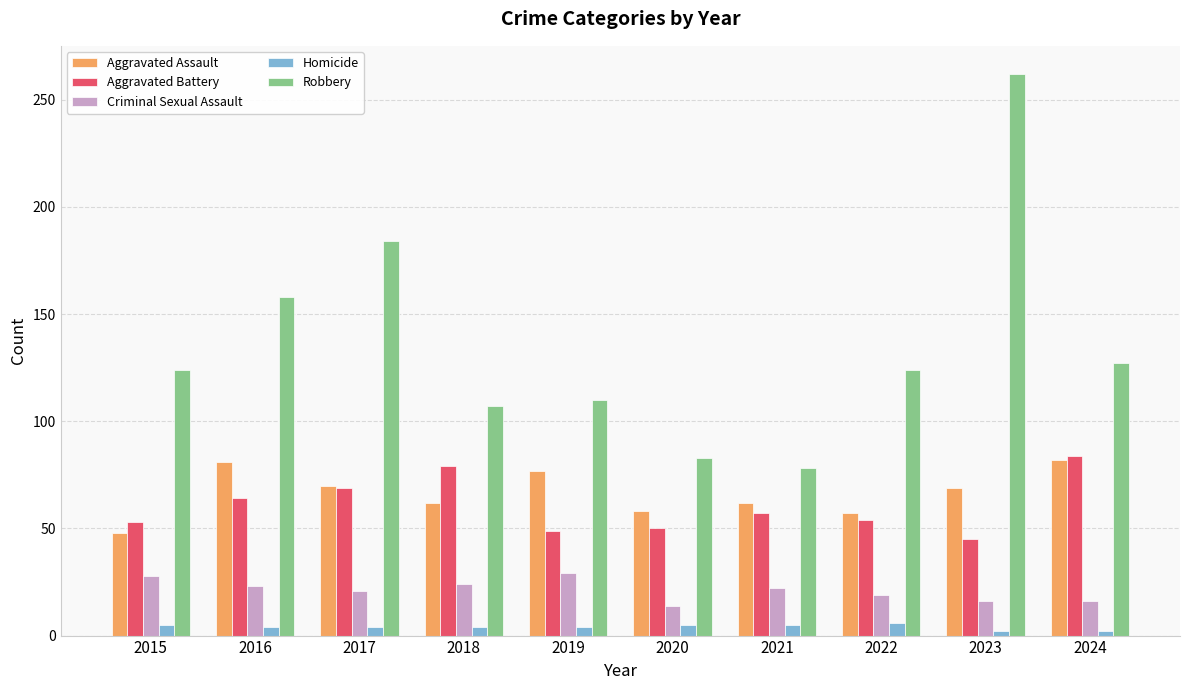

The Criminal Sexual Assault series shows 28 at 2015. True or false?

True